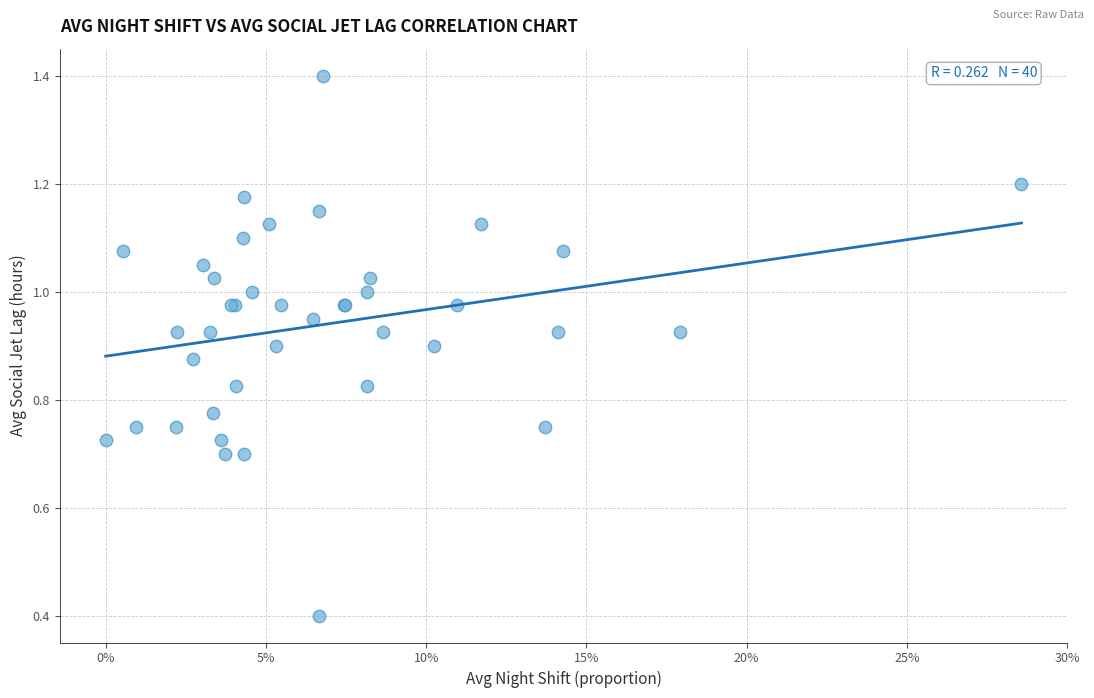

What Y value in the scatter plot is closest to 0?

0.4